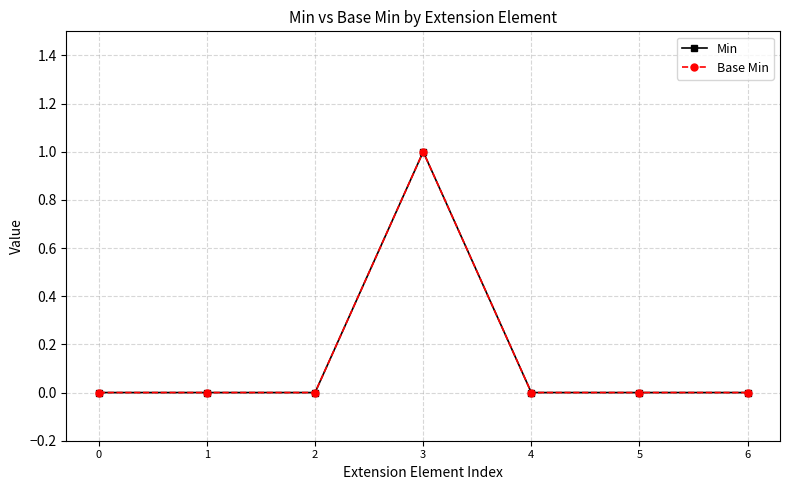

What is the sum of all Base Min values?

1